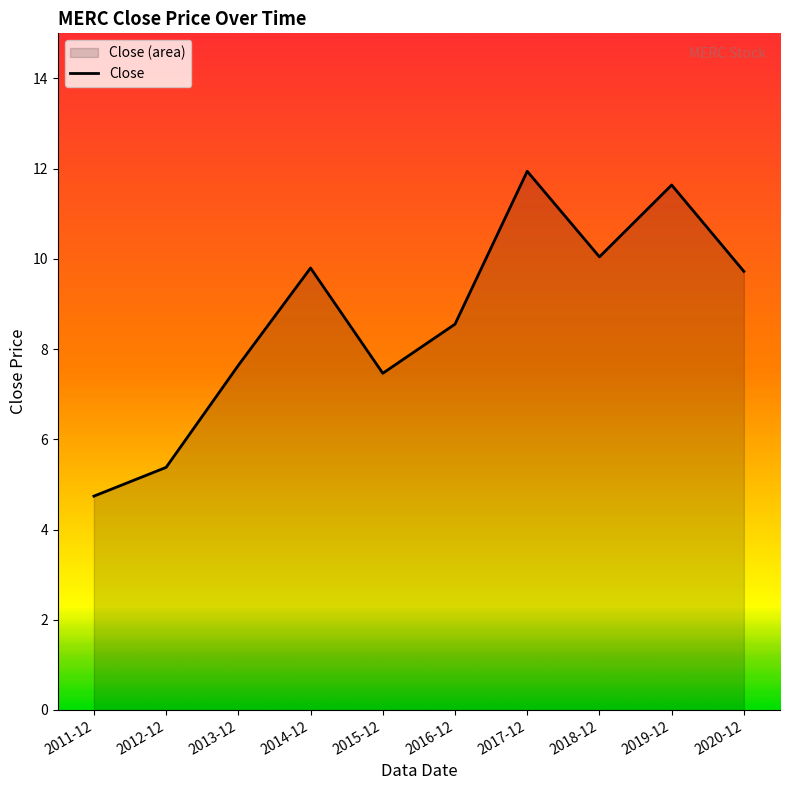

Rank the categories by value from lowest to highest.

2011-12, 2012-12, 2015-12, 2013-12, 2016-12, 2020-12, 2014-12, 2018-12, 2019-12, 2017-12